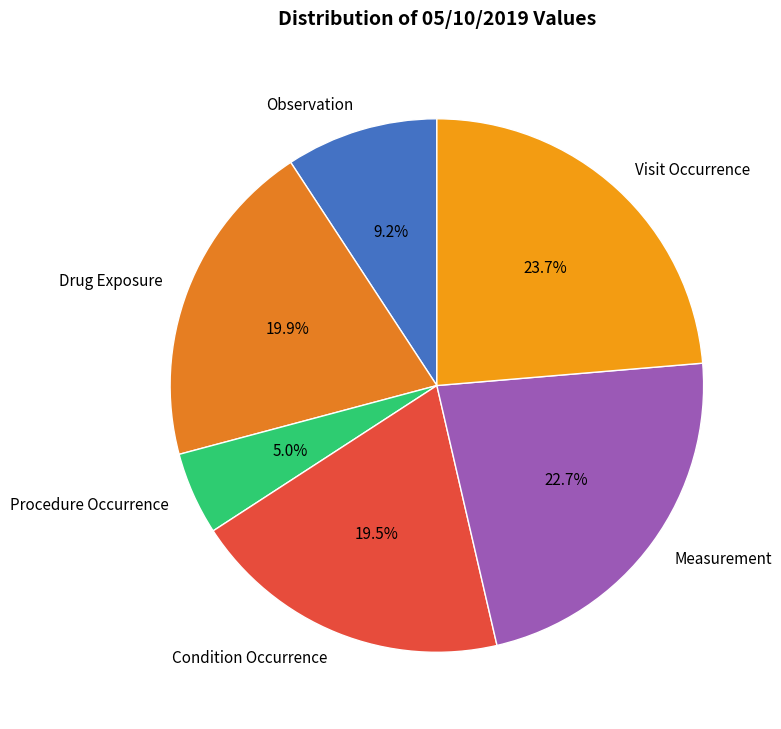

Approximately how many times larger is the value at Condition Occurrence compared to Observation?

2.1